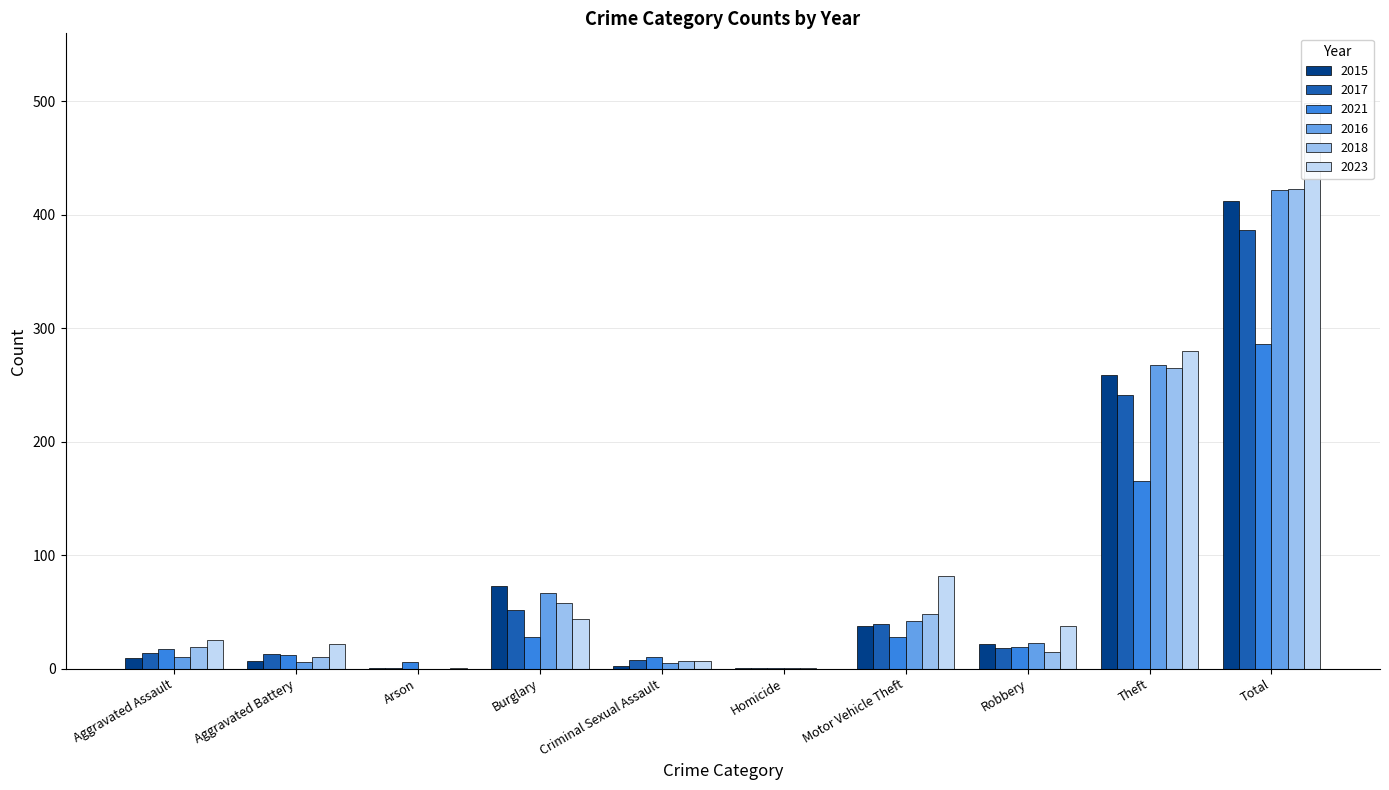

What is the sum of all 2015 values?

824